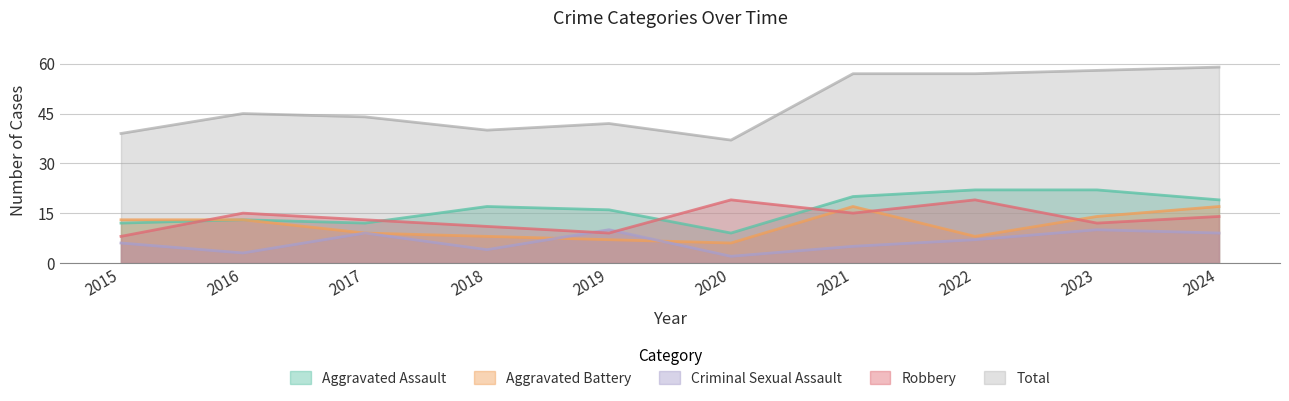

How many interior local peaks does the Aggravated Battery series have?

1